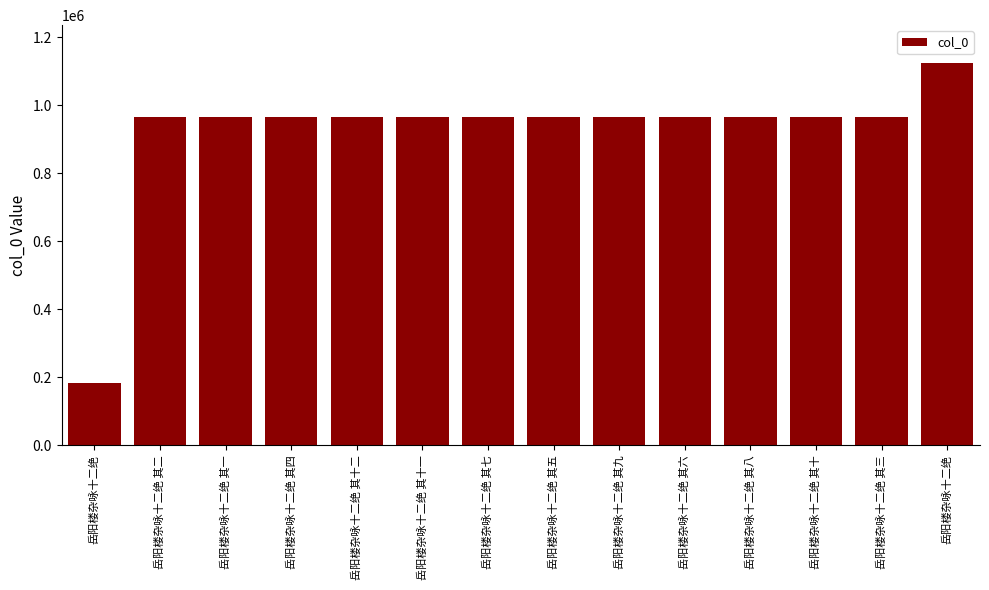

Are the bars grouped side by side (vs. stacked)?

No